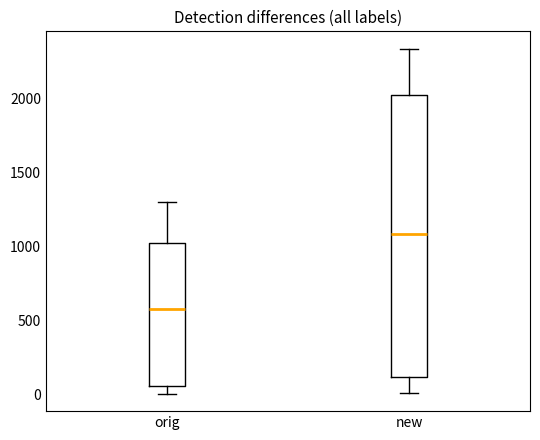

Where does the median line of the box for new sit on the y-axis? The values are not printed on the chart, so give them approximately, as read against the axis.

1100